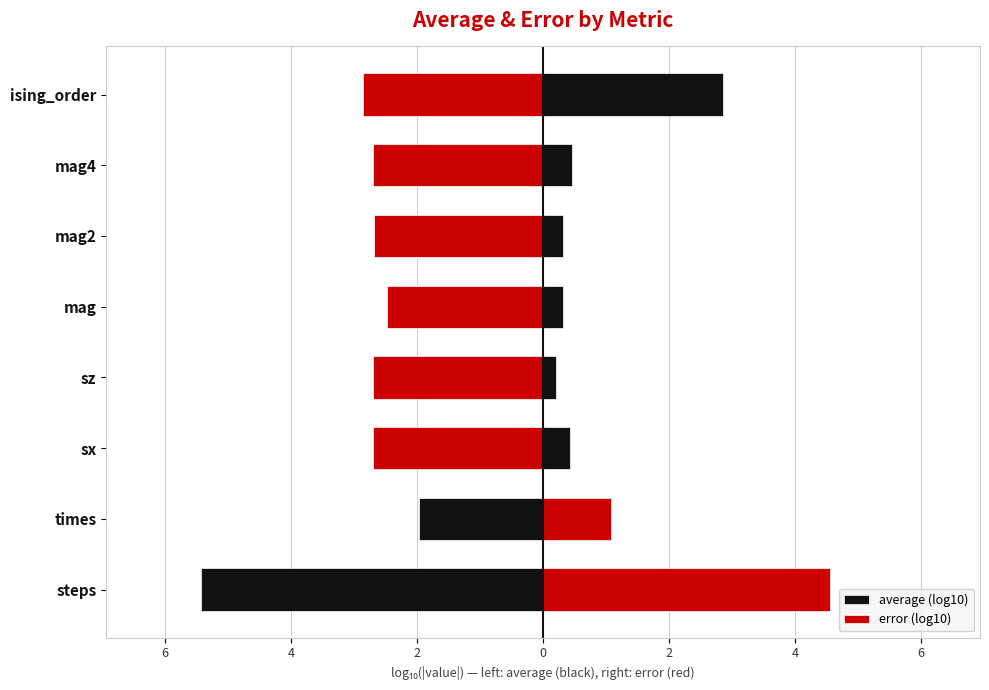

Are the bars horizontal?

Yes